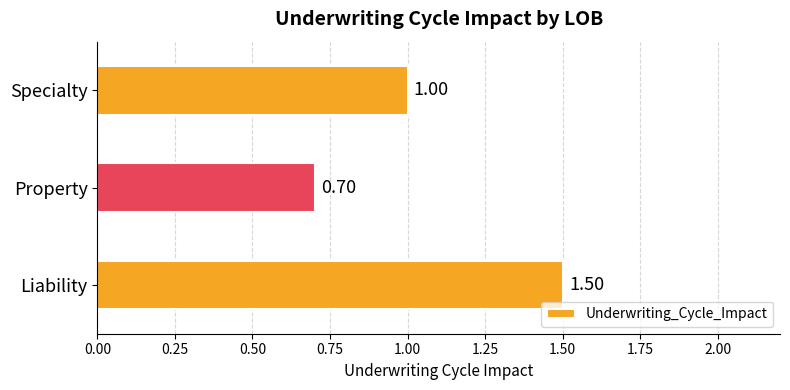

Does the chart contain any negative values?

No